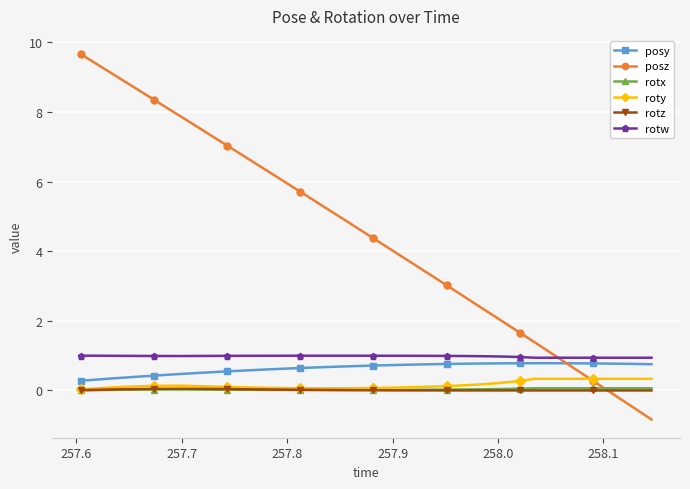

What is the average value of the roty series?

0.2